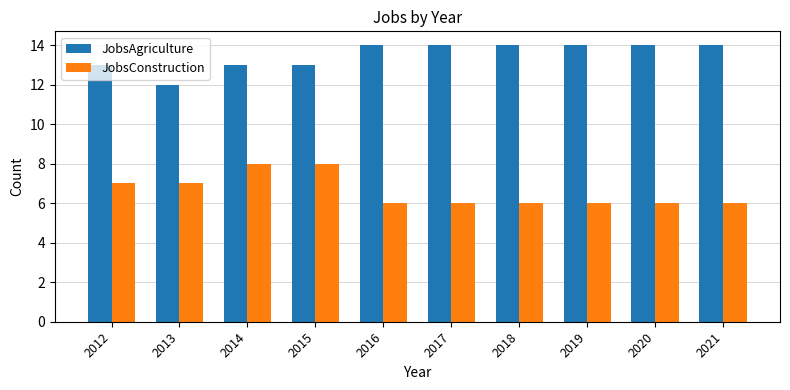

Reading right to left, list all the values displayed in this chart.

JobsAgriculture: 2021=14	2020=14	2019=14	2018=14	2017=14	2016=14	2015=13	2014=13	2013=12	2012=13
JobsConstruction: 2021=6	2020=6	2019=6	2018=6	2017=6	2016=6	2015=8	2014=8	2013=7	2012=7